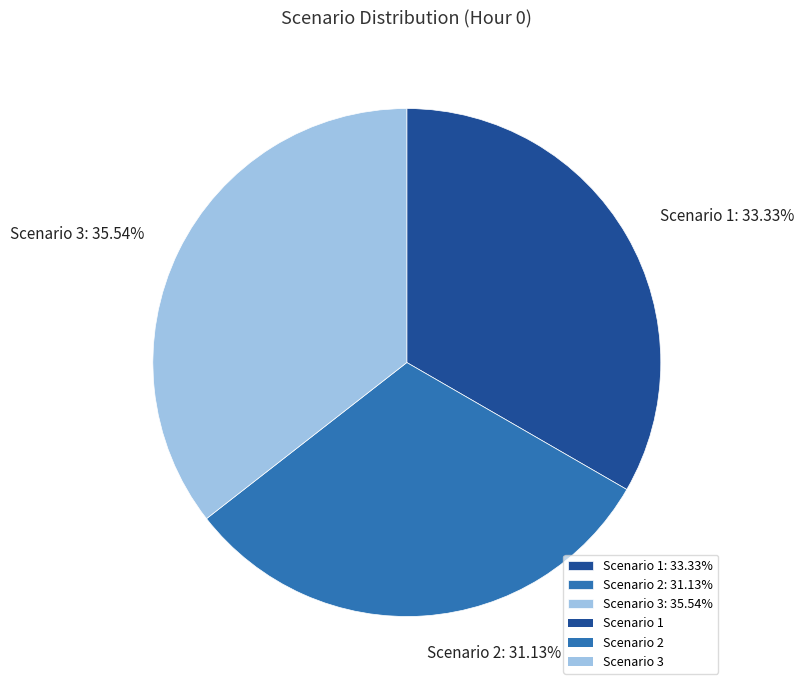

Does any single category account for the majority?

No